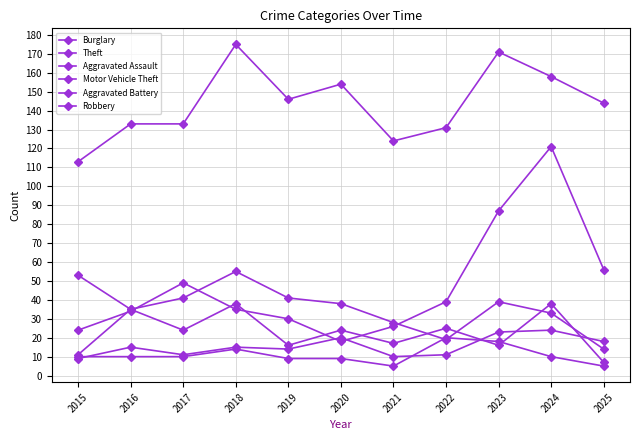

What is the sum of all Aggravated Battery values?

120